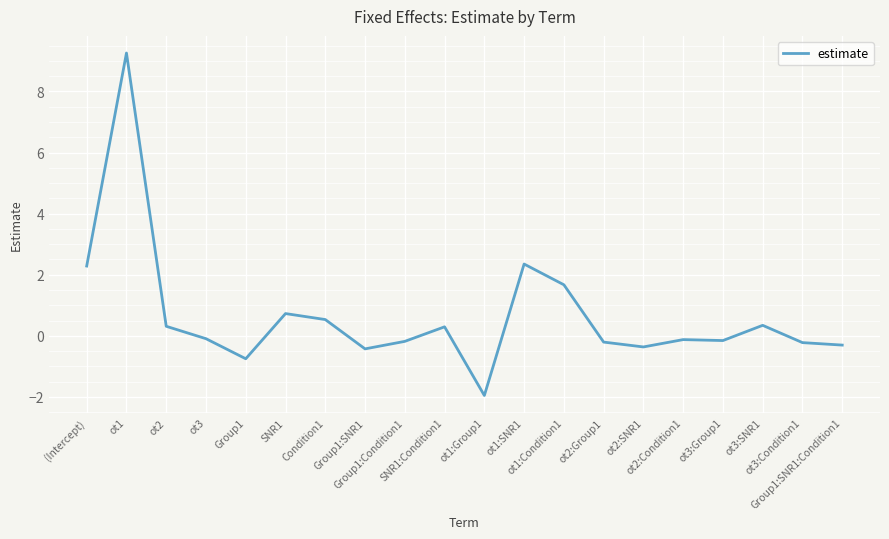

Count the number of categories in the chart.

20